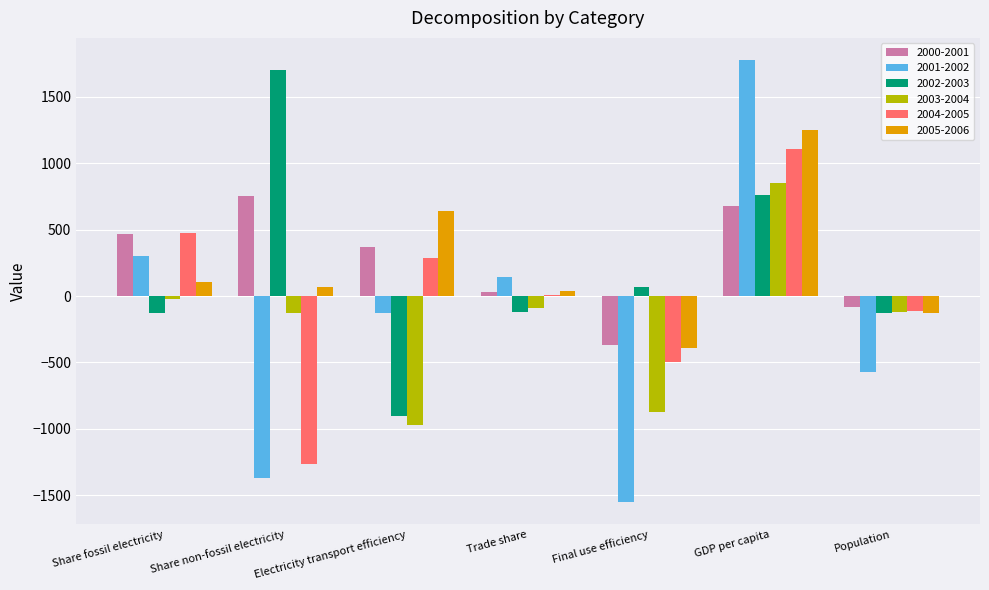

What is the highest value of the 2003-2004 series?

850.3